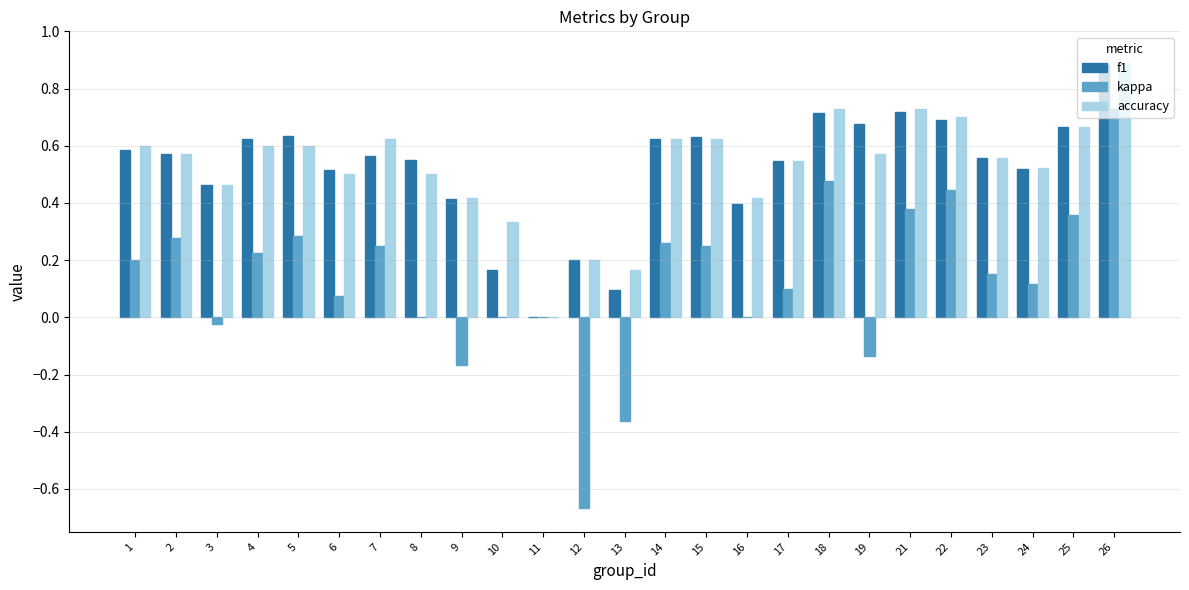

The accuracy series shows 1.0 at 17. True or false?

False